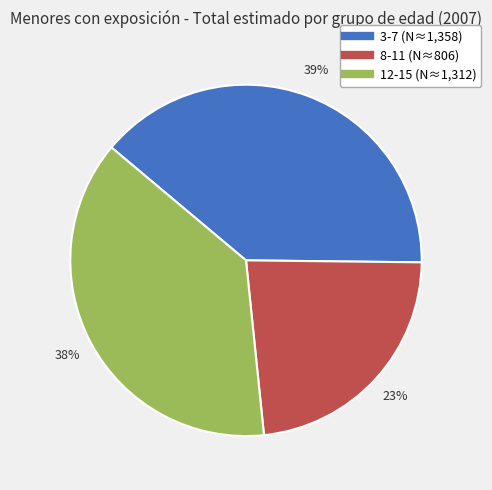

Is there any slice that represents more than half of the pie?

No